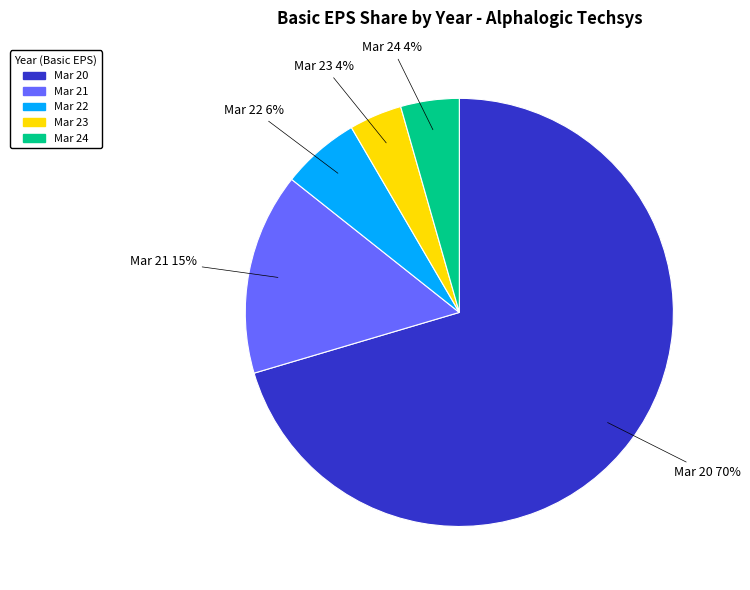

True or false: Mar 21 accounts for 20% of the total.

False